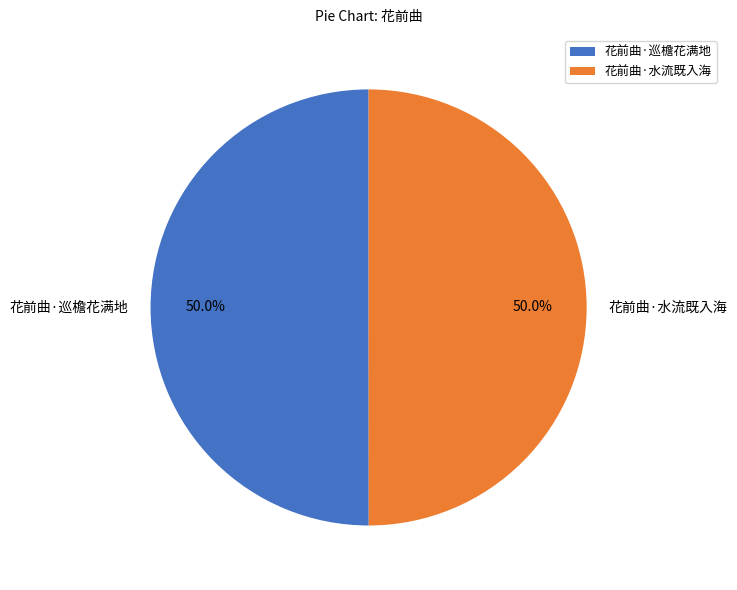

How much of the chart is everything except 花前曲·水流既入海?

50.0%